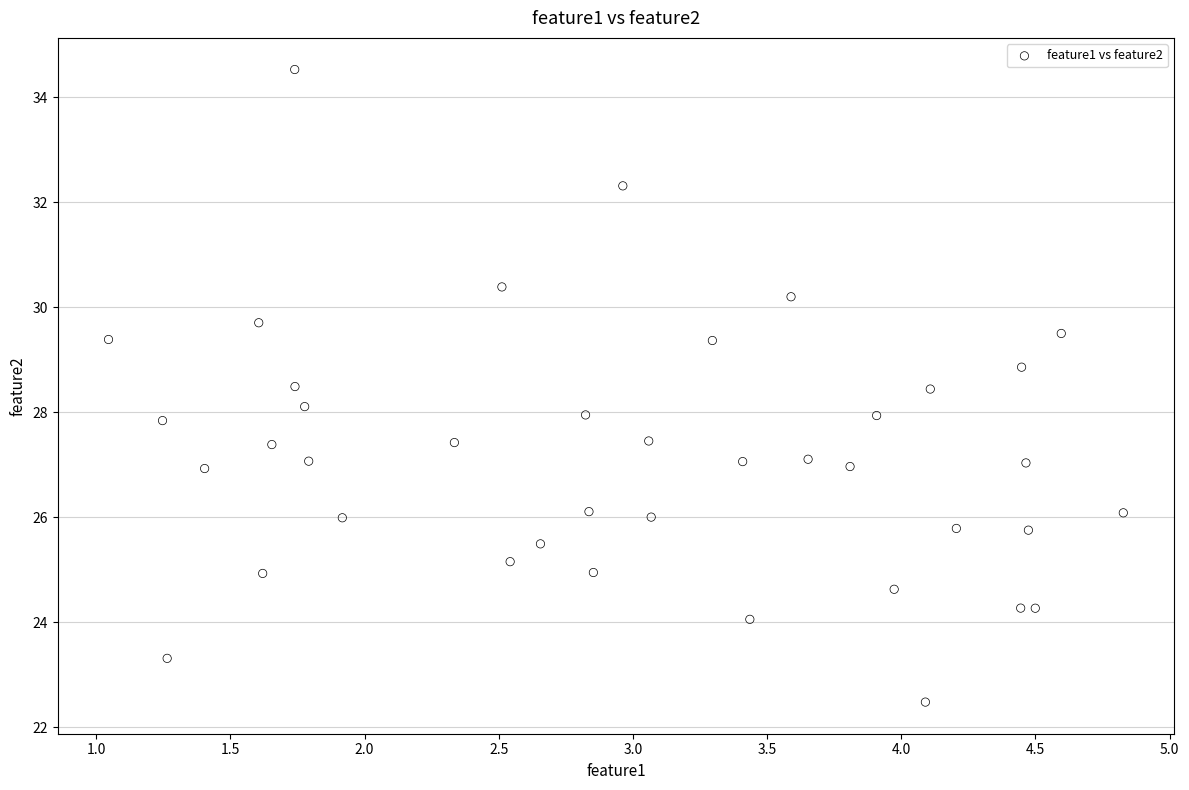

What is the range of X values (max minus min)?

3.8